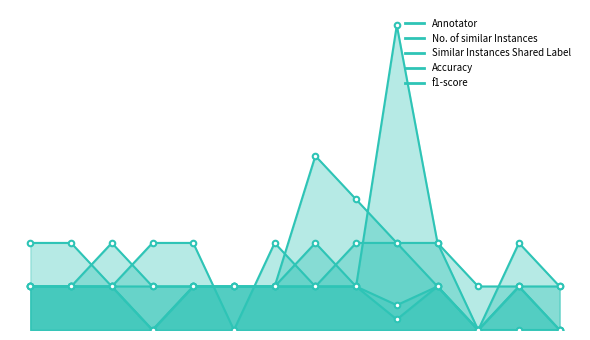

What are all the series names shown in the legend?

Annotator, No. of similar Instances, Similar Instances Shared Label, Accuracy, f1-score